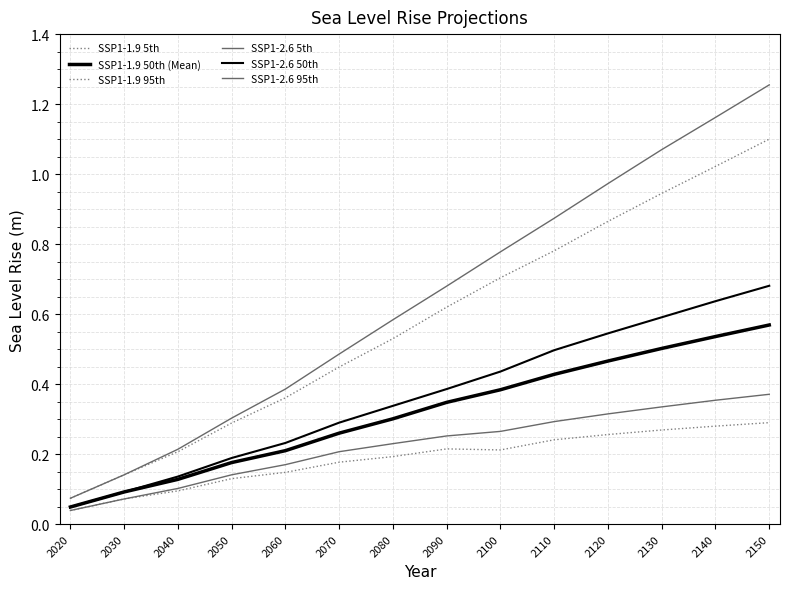

At how many categories does at least one series exceed 0?

14